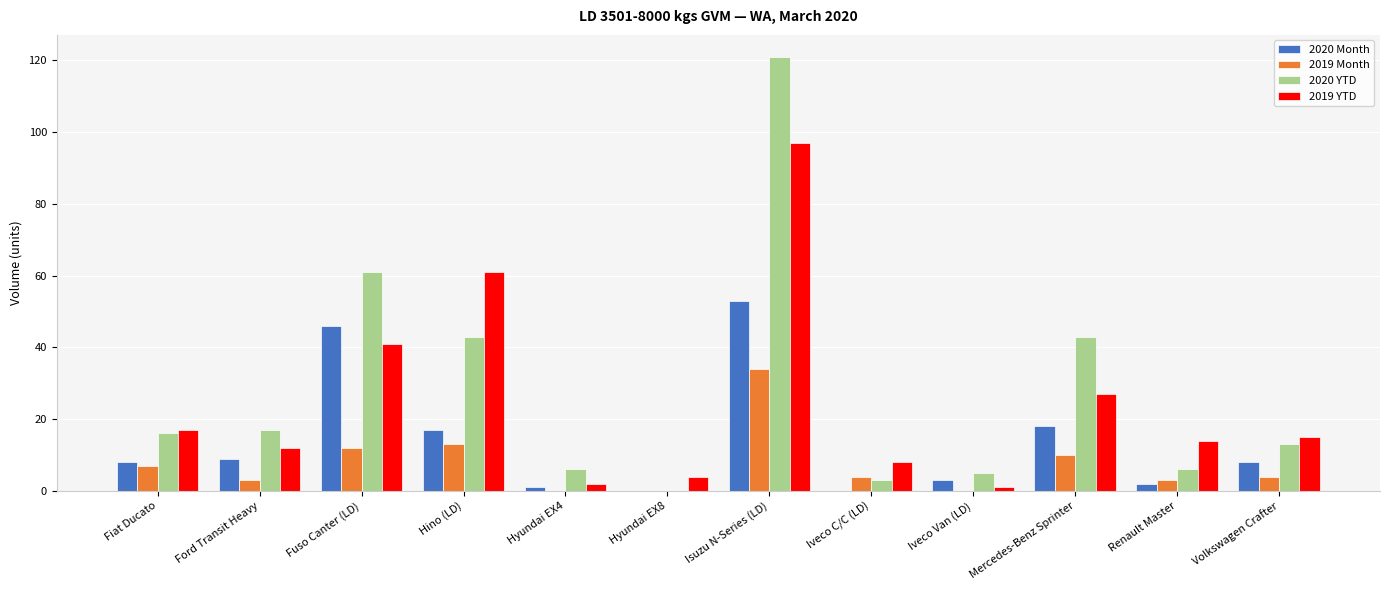

How many series are shown in this chart?

4